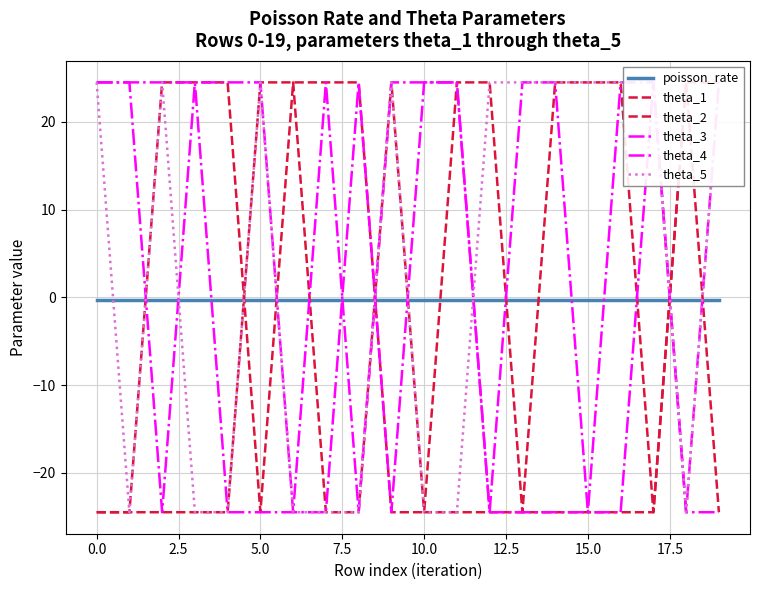

After their last crossing, which series has the higher values: theta_1 or theta_5?

theta_5